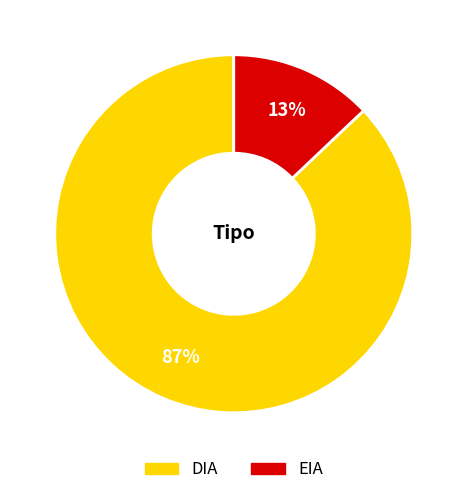

To the nearest percent, what is the average slice percentage?

50%